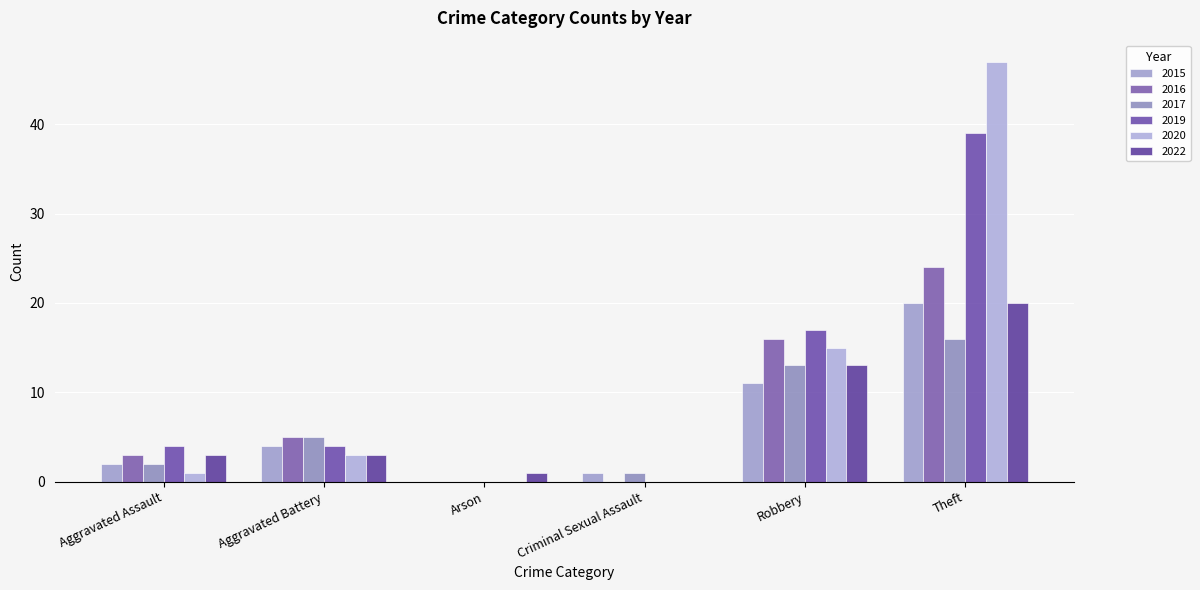

Is it true that 2019 equals 1 at Aggravated Battery?

False